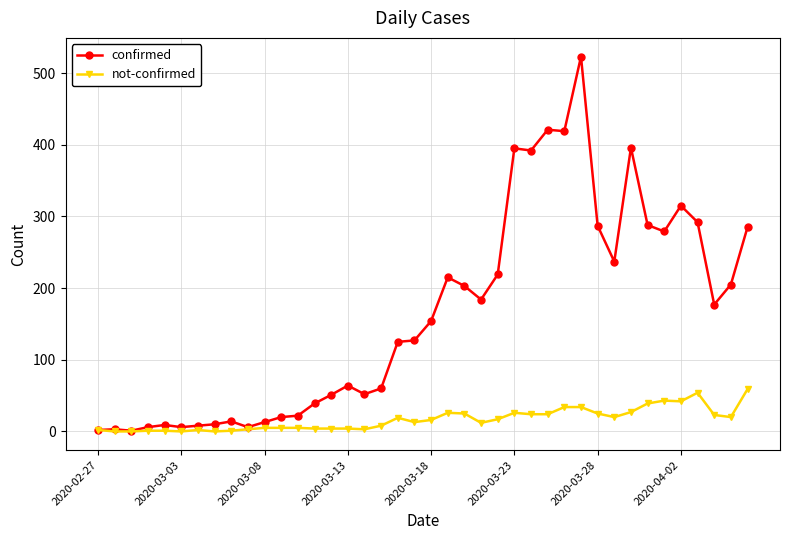

How many lines are shown in the chart?

2